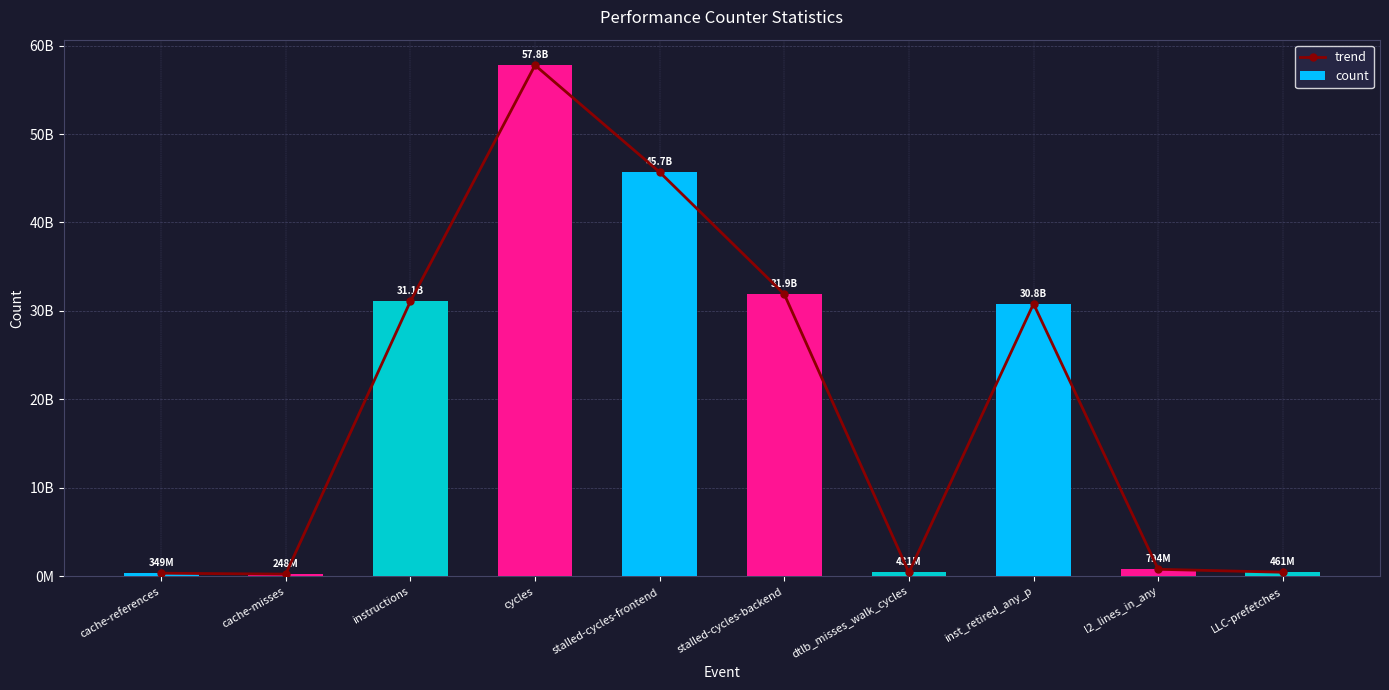

Which label corresponds to the largest value in the chart?

cycles